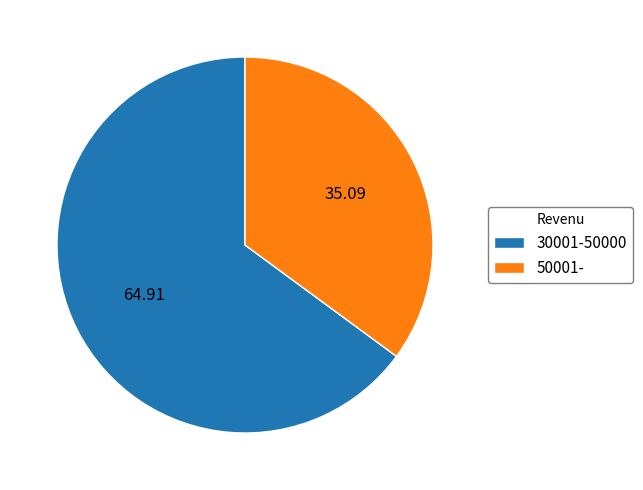

Which has a higher value, 30001-50000 or 50001-?

30001-50000